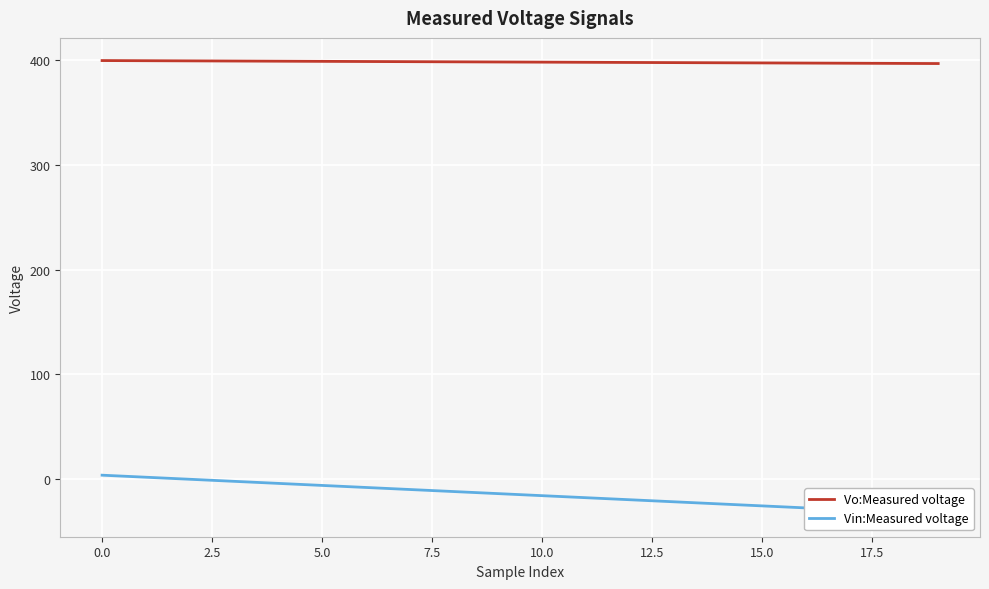

What is the sum of the Vin:Measured voltage values at 14 and 18?

-54.7